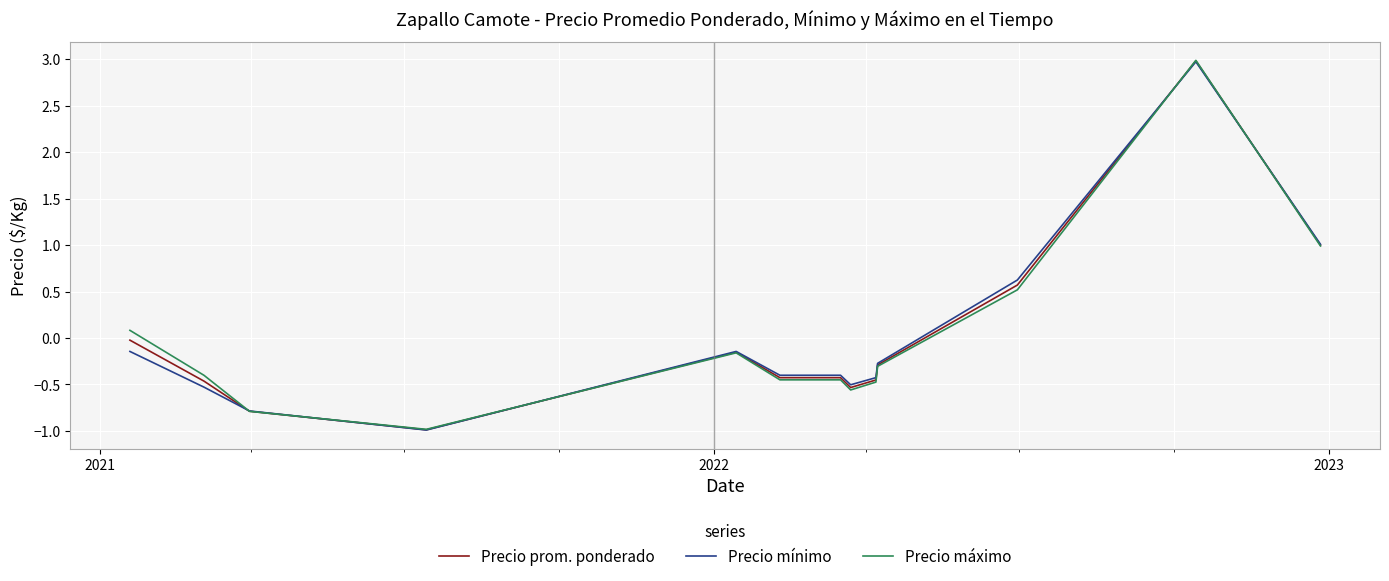

What is the lowest value of the Precio máximo series?

-1.0